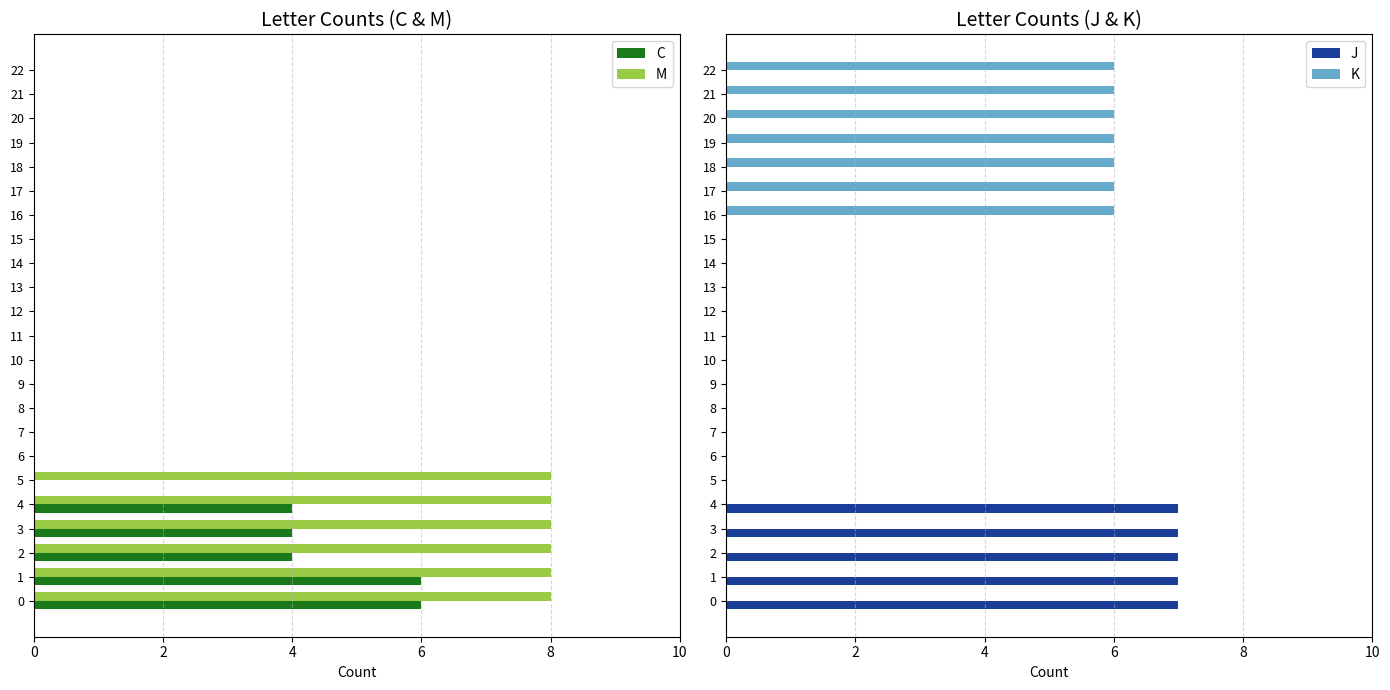

What is the label of the 8th bar from the left?

7